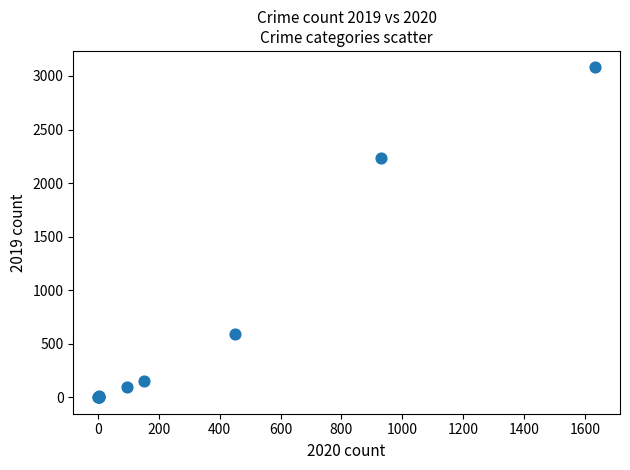

What Y value in the scatter plot is closest to 1540?

2230